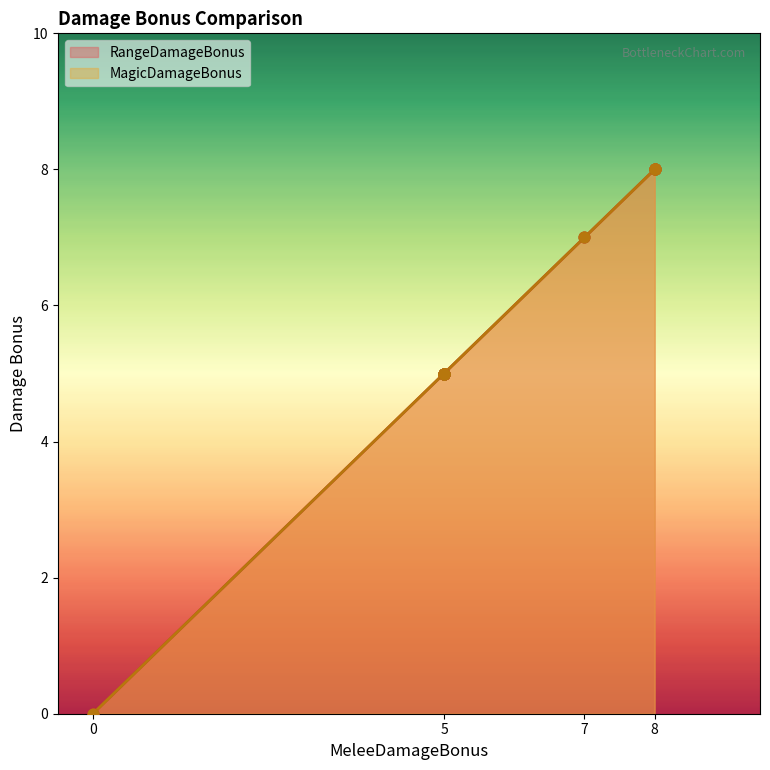

Which series has the largest Y range (max minus min)?

RangeDamageBonus